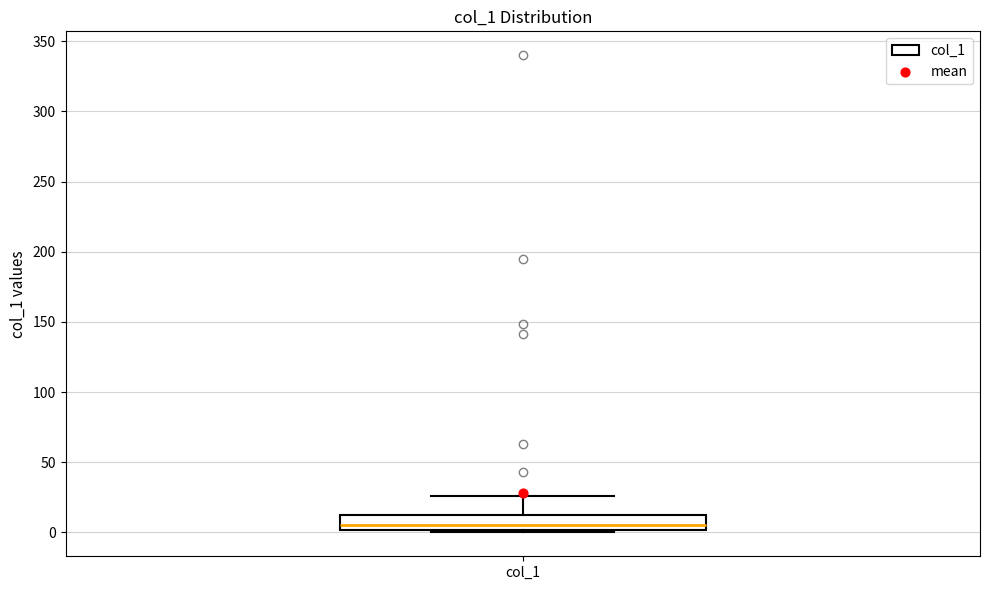

Where does the upper whisker of the box for col_1 end on the y-axis? The values are not printed on the chart, so give them approximately, as read against the axis.

25